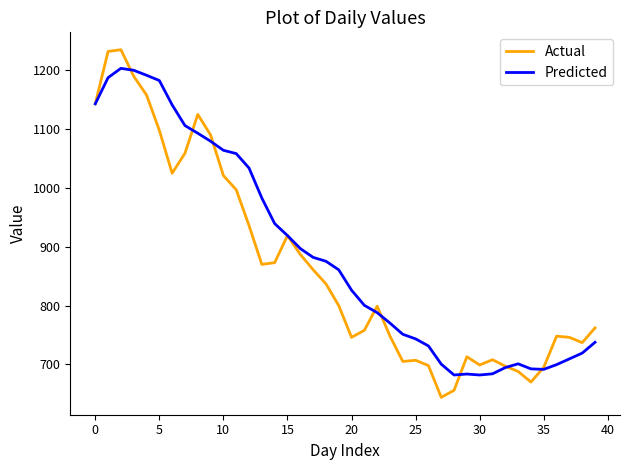

List the series in order of their overall mean, highest first.

Predicted, Actual